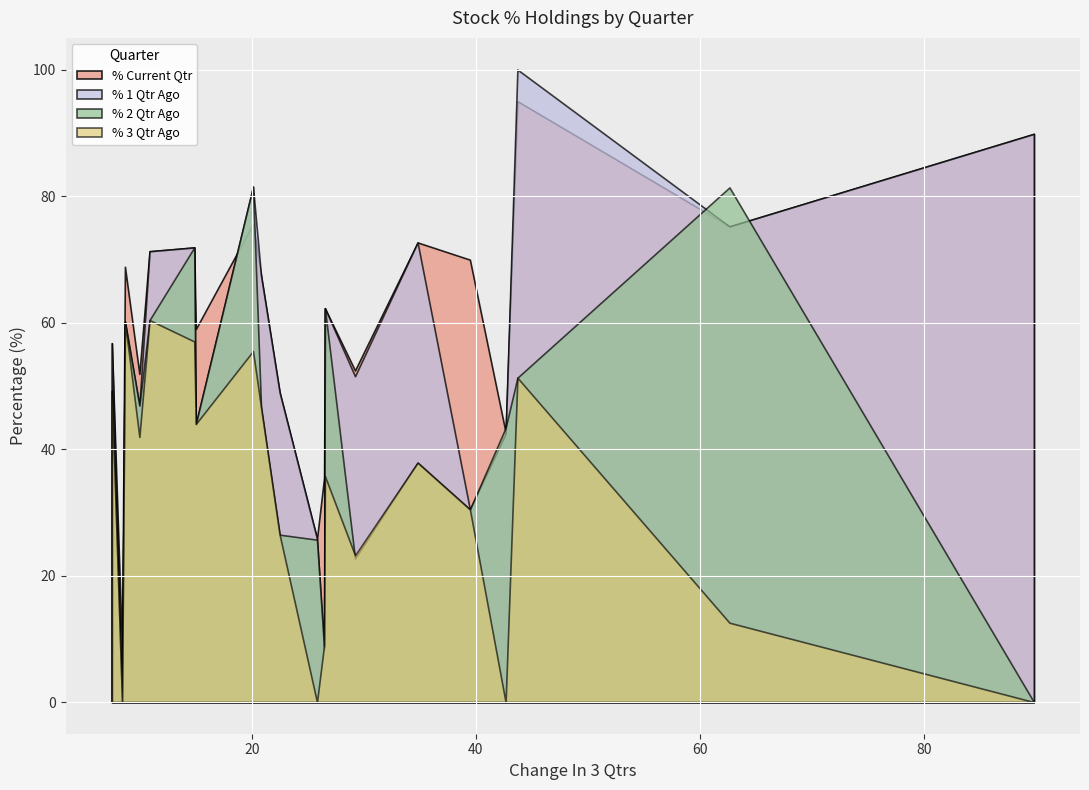

Which series has the largest total across all categories?

% Current Qtr